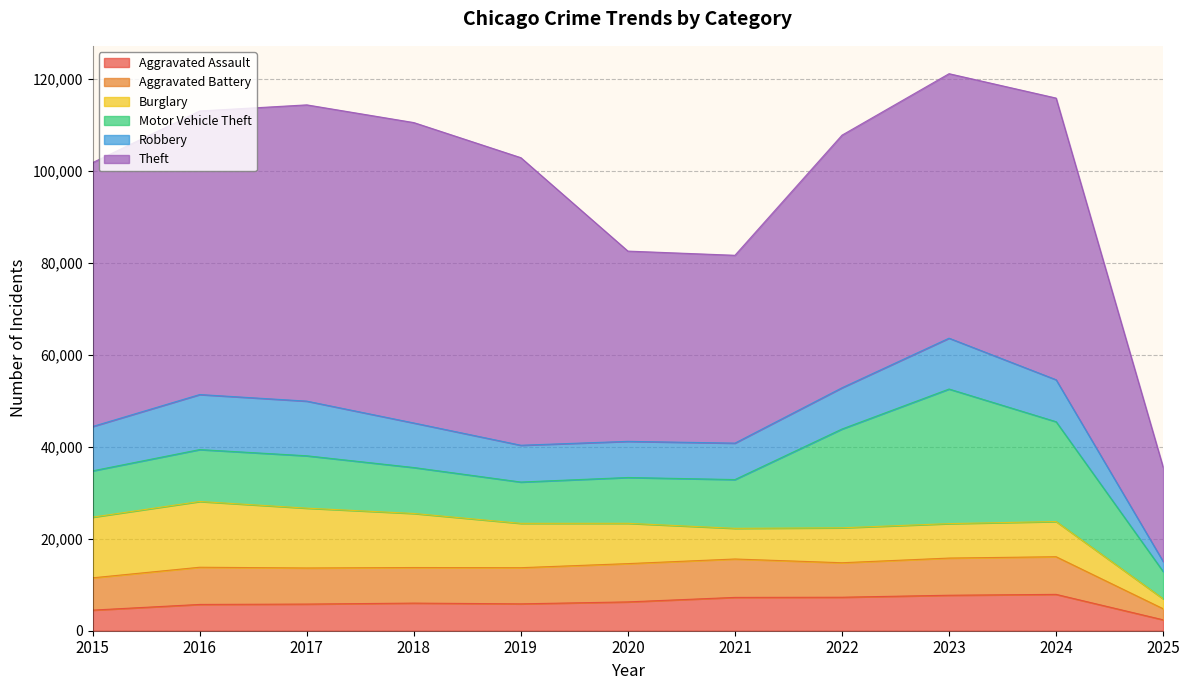

At which category does Motor Vehicle Theft reach its first local valley?

2019